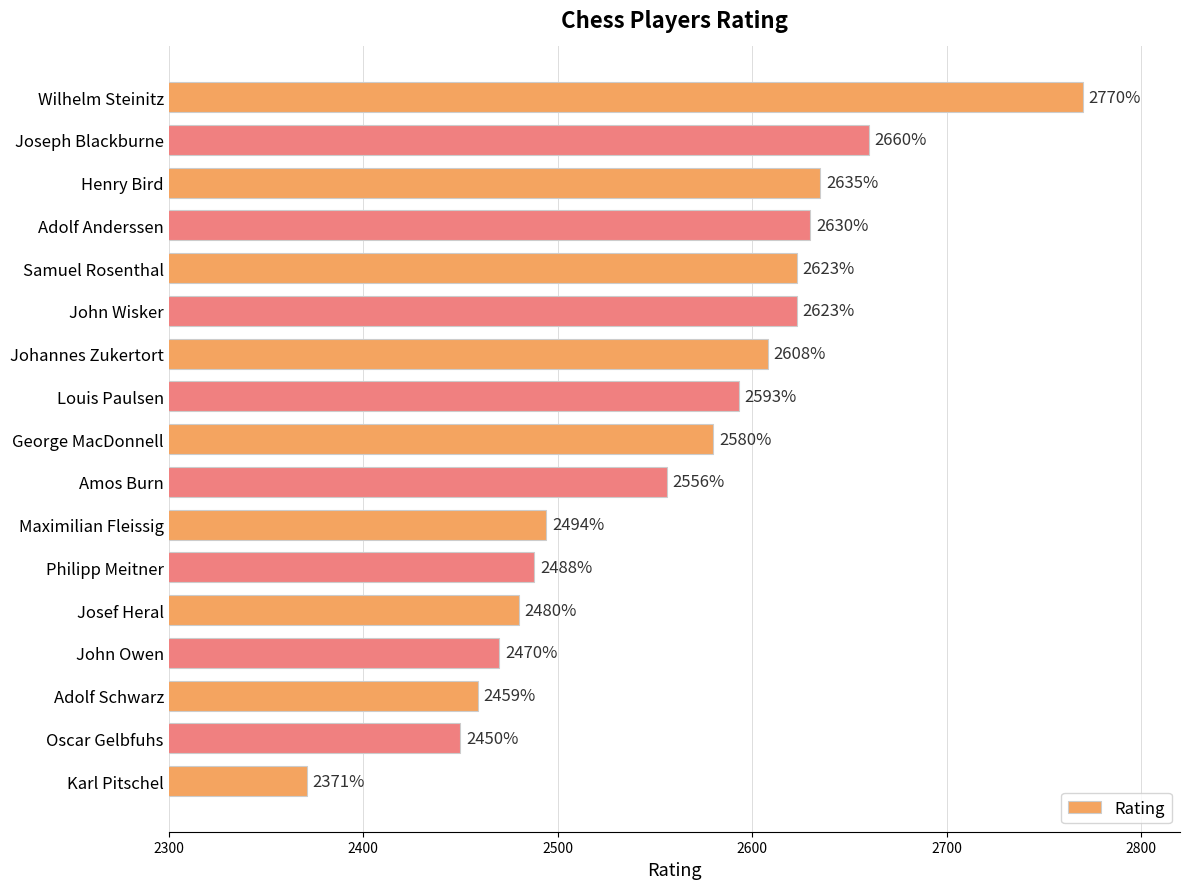

What is the average value?

2558